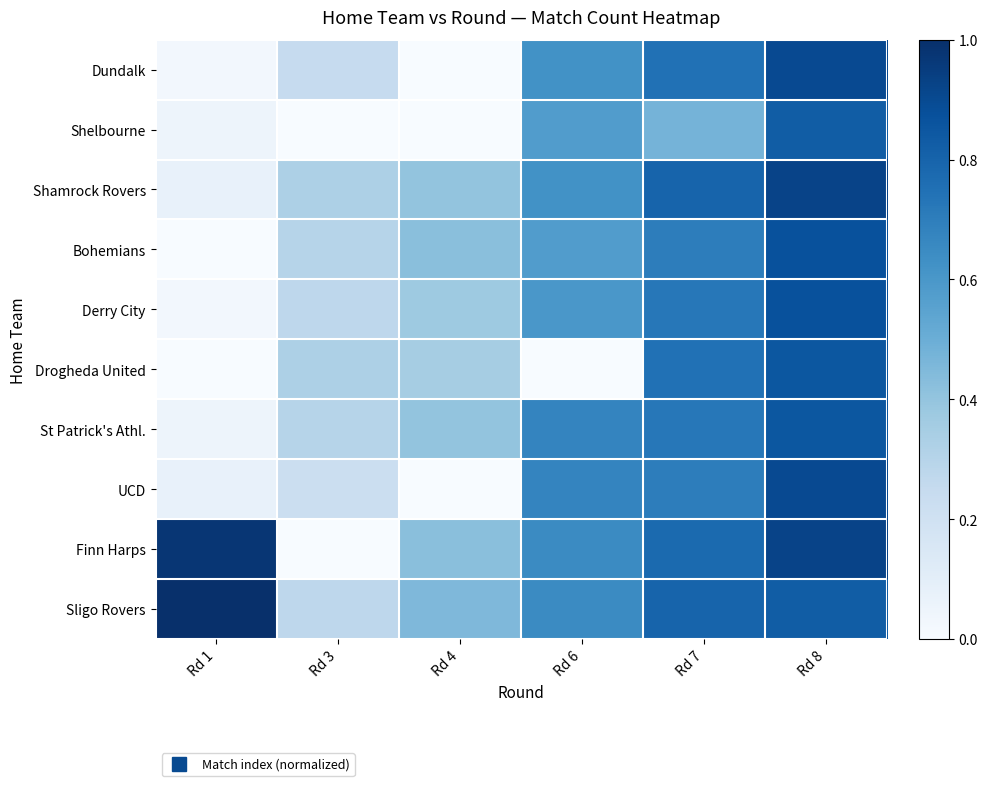

Reading left to right, extract all data points from this chart.

Dundalk: Rd 1=0.0	Rd 3=0.2	Rd 4=0.0	Rd 6=0.6	Rd 7=0.7	Rd 8=0.9
Shelbourne: Rd 1=0.0	Rd 3=0.0	Rd 4=0.0	Rd 6=0.6	Rd 7=0.5	Rd 8=0.8
Shamrock Rovers: Rd 1=0.1	Rd 3=0.3	Rd 4=0.4	Rd 6=0.6	Rd 7=0.8	Rd 8=0.9
Bohemians: Rd 1=0.0	Rd 3=0.3	Rd 4=0.4	Rd 6=0.6	Rd 7=0.7	Rd 8=0.9
Derry City: Rd 1=0.0	Rd 3=0.3	Rd 4=0.4	Rd 6=0.6	Rd 7=0.7	Rd 8=0.9
Drogheda United: Rd 1=0.0	Rd 3=0.3	Rd 4=0.3	Rd 6=0.0	Rd 7=0.7	Rd 8=0.8
St Patrick's Athl.: Rd 1=0.0	Rd 3=0.3	Rd 4=0.4	Rd 6=0.7	Rd 7=0.7	Rd 8=0.8
UCD: Rd 1=0.1	Rd 3=0.2	Rd 4=0.0	Rd 6=0.7	Rd 7=0.7	Rd 8=0.9
Finn Harps: Rd 1=1.0	Rd 3=0.0	Rd 4=0.4	Rd 6=0.6	Rd 7=0.8	Rd 8=0.9
Sligo Rovers: Rd 1=1.0	Rd 3=0.3	Rd 4=0.4	Rd 6=0.6	Rd 7=0.8	Rd 8=0.8